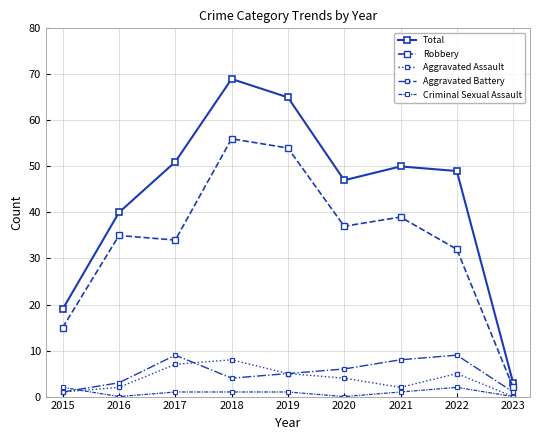

How many data points in Total are less than 49?

4